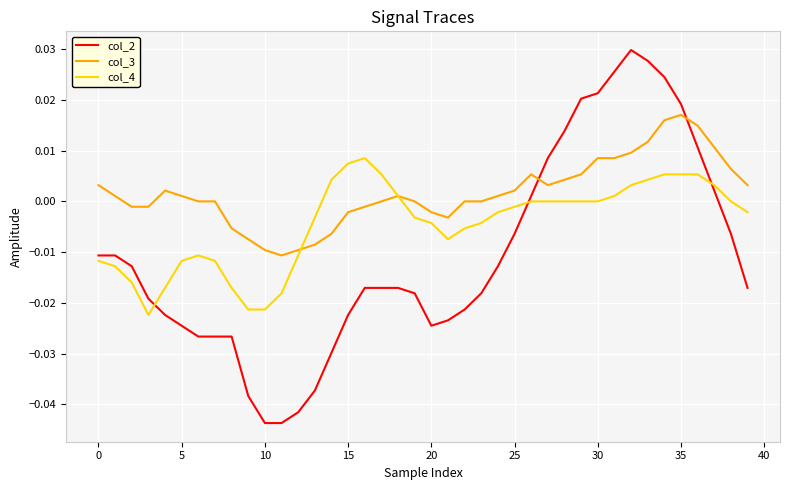

Count the number of categories in the chart.

40